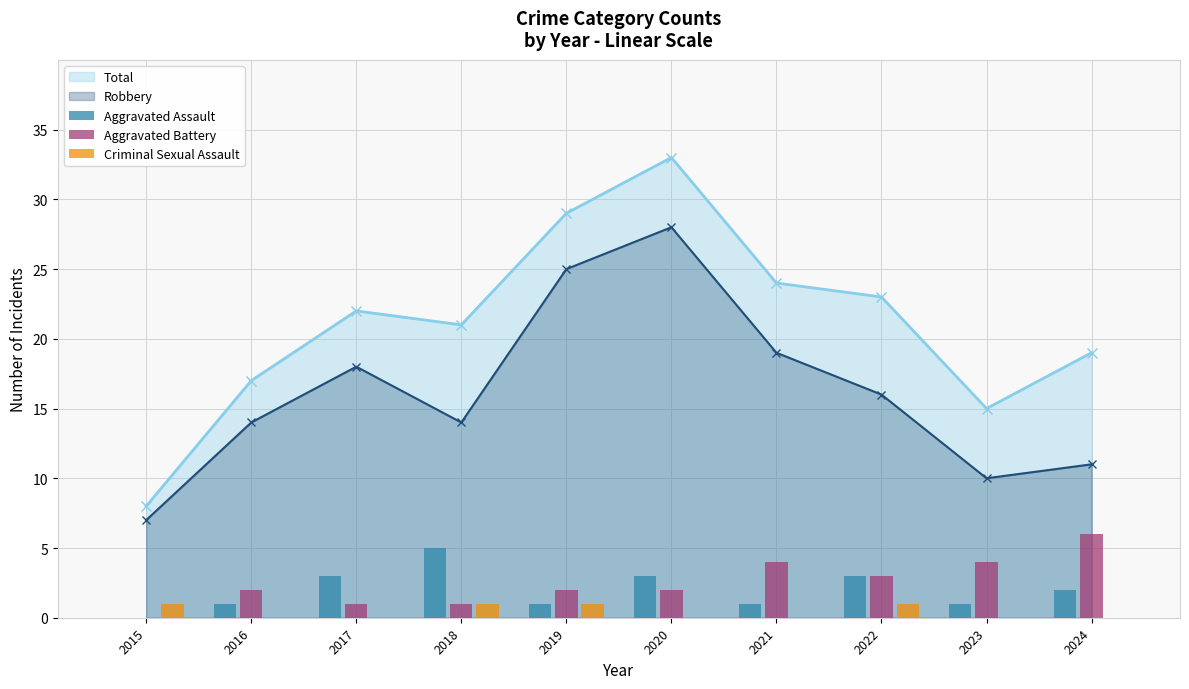

At which label does Total reach its peak?

2020